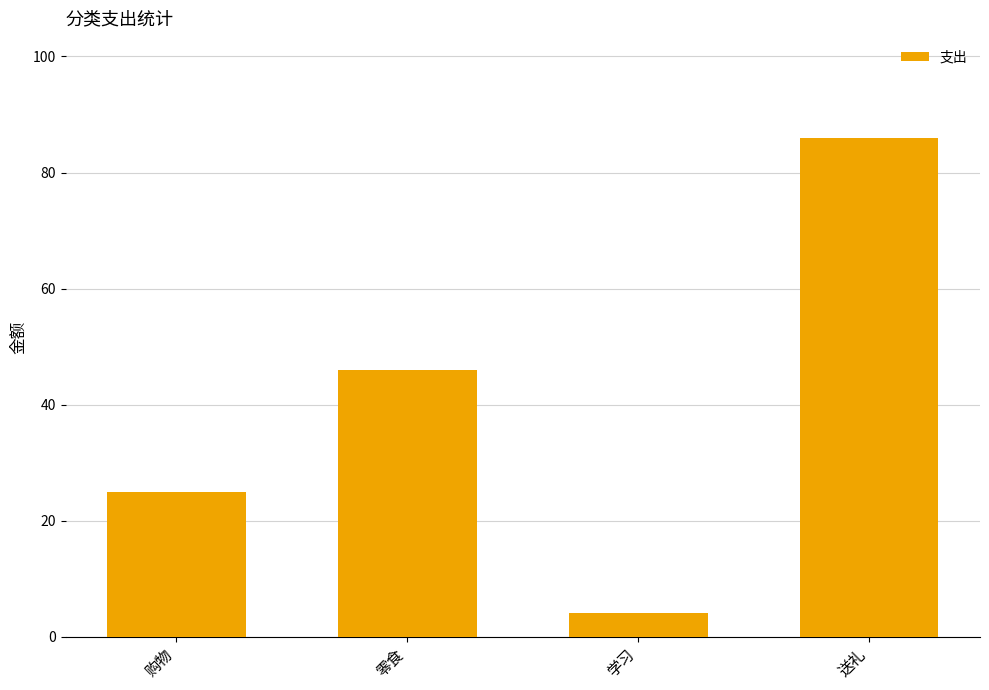

Where is the data nearest to the value 45?

零食